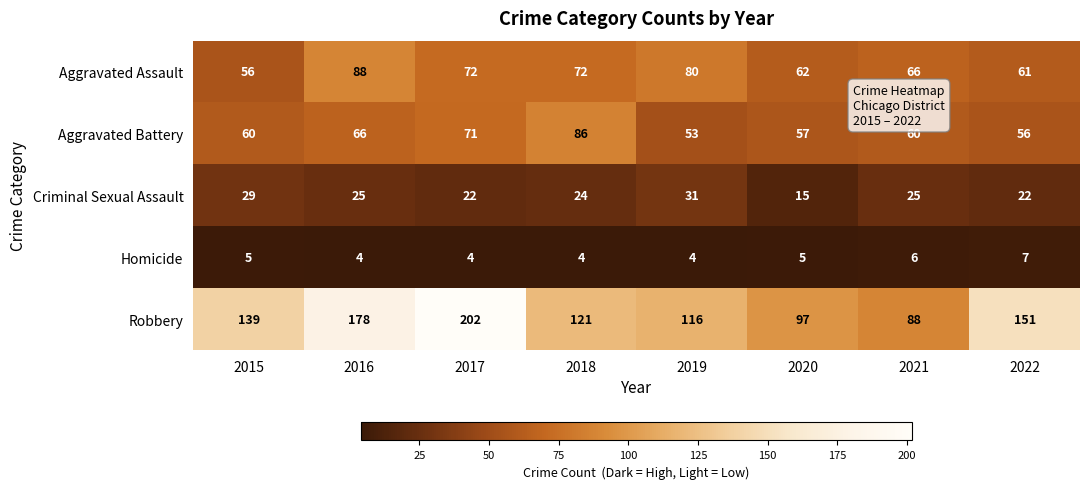

Is the value of Criminal Sexual Assault at 2021 greater than the value of Robbery at 2021?

No